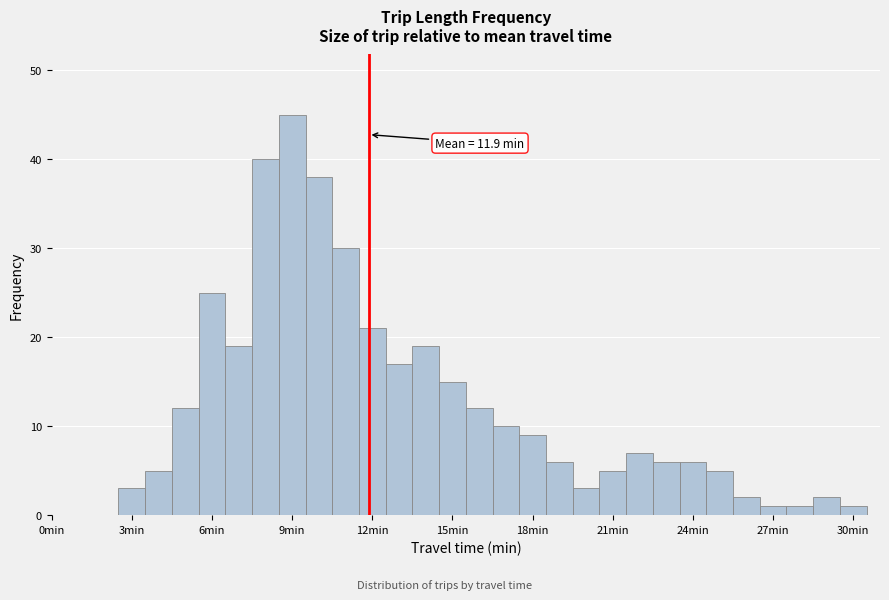

Read against the x-axis, roughly where is the centre of the tallest bar?

9.0